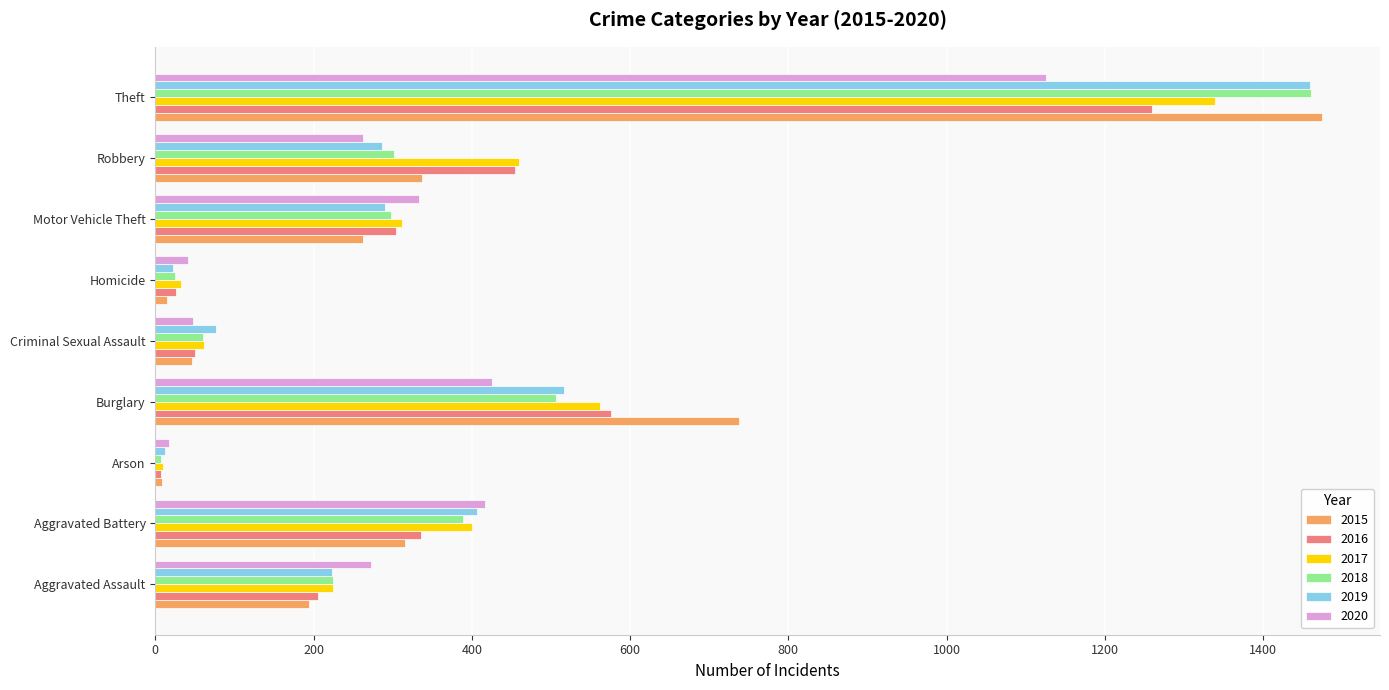

Which category has the highest value in the 2018 series?

Theft